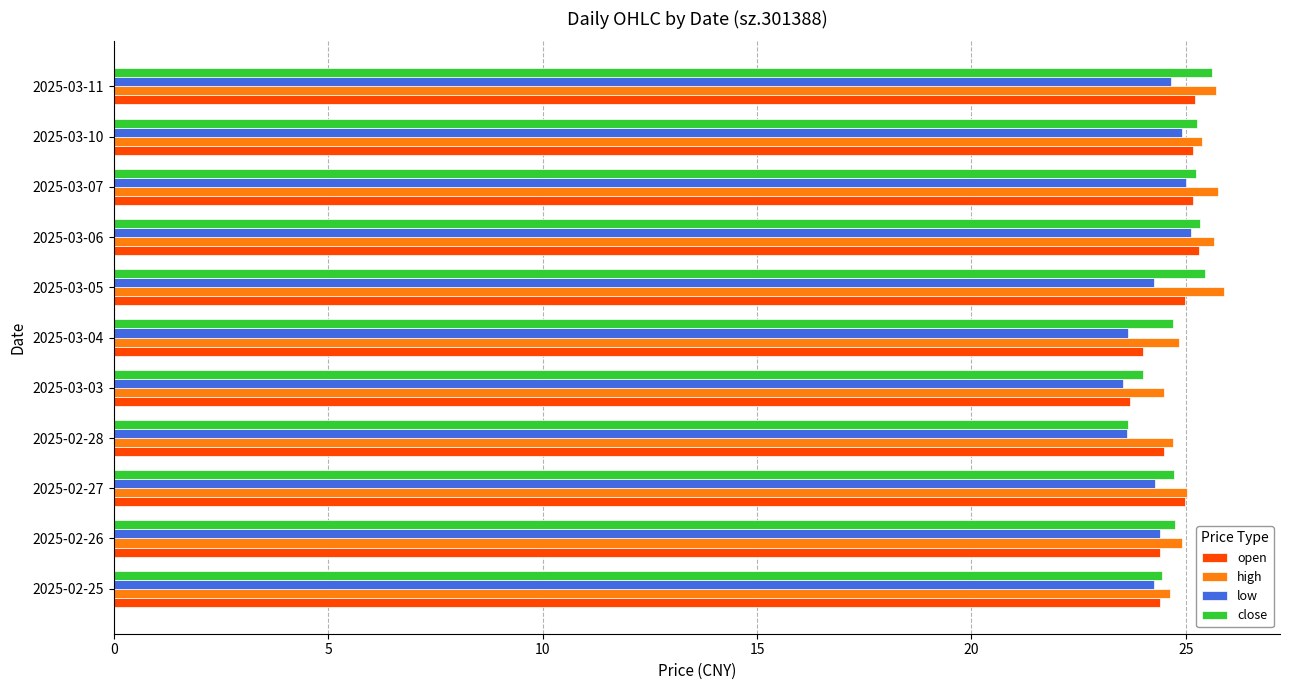

What is the average value of the open series?

24.7